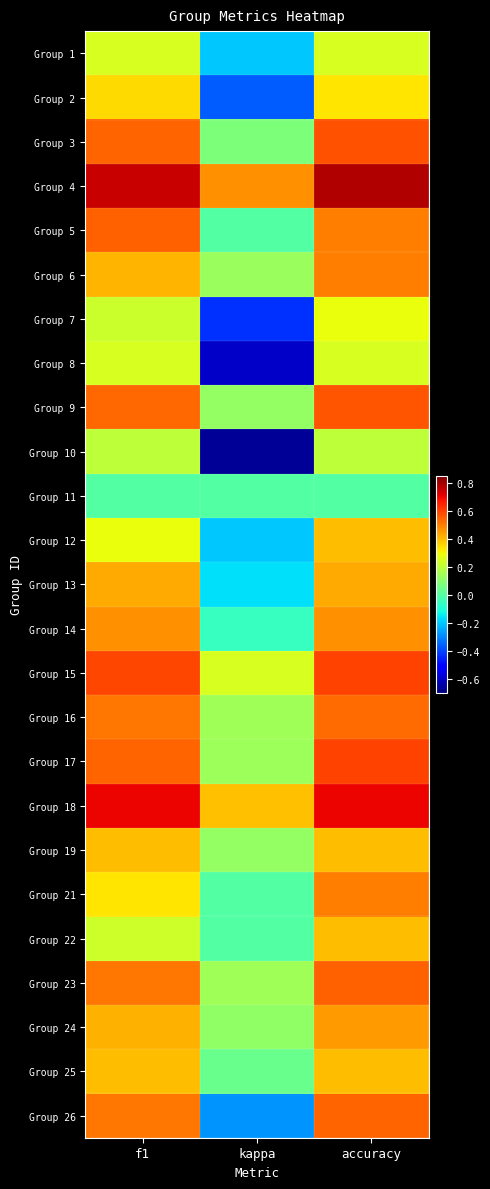

What is the smallest value displayed?

-0.7